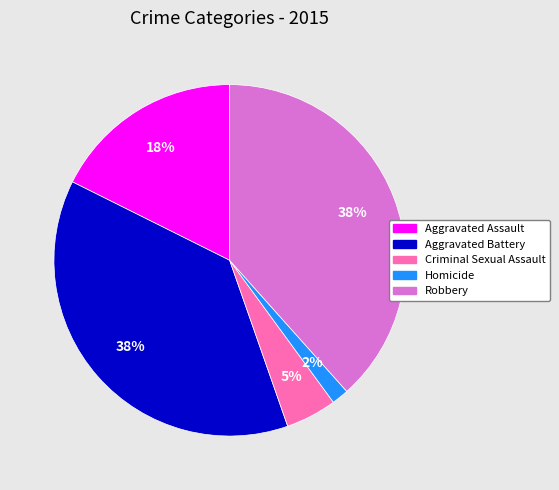

The Criminal Sexual Assault slice represents 18% of the pie. True or false?

False